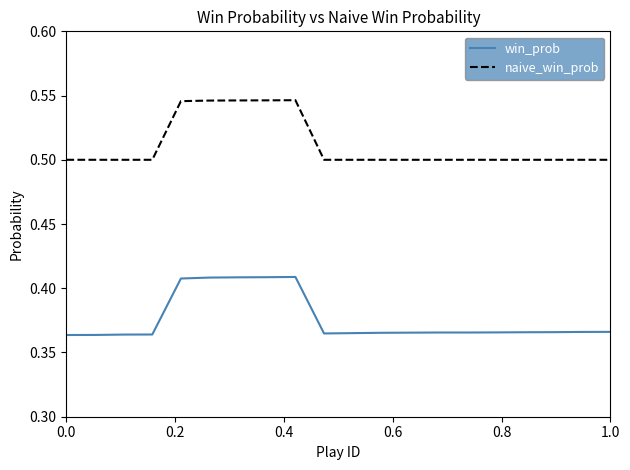

Which series has the widest spread of values?

naive_win_prob